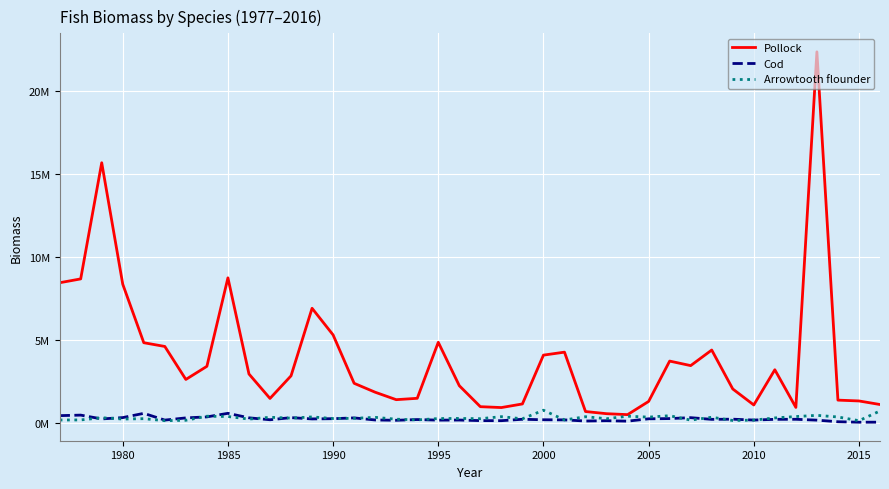

Is this an area chart (filled region under the line)?

No